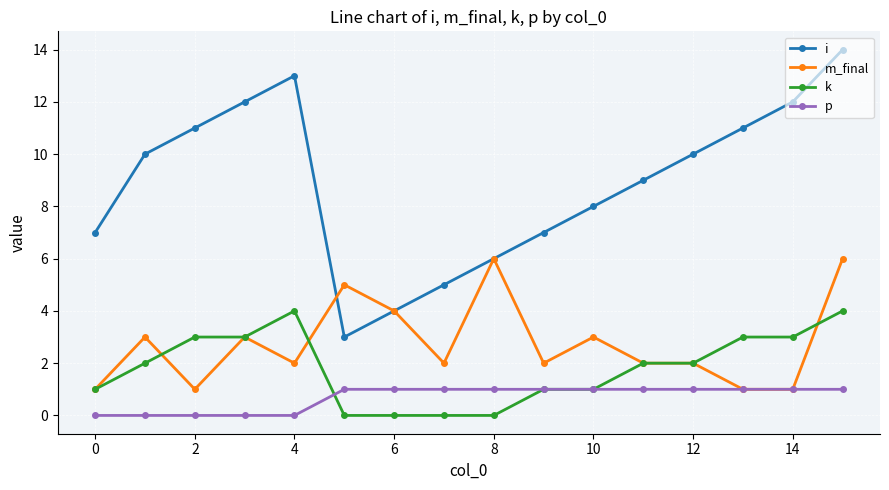

True or false: p and i cross at least once.

False